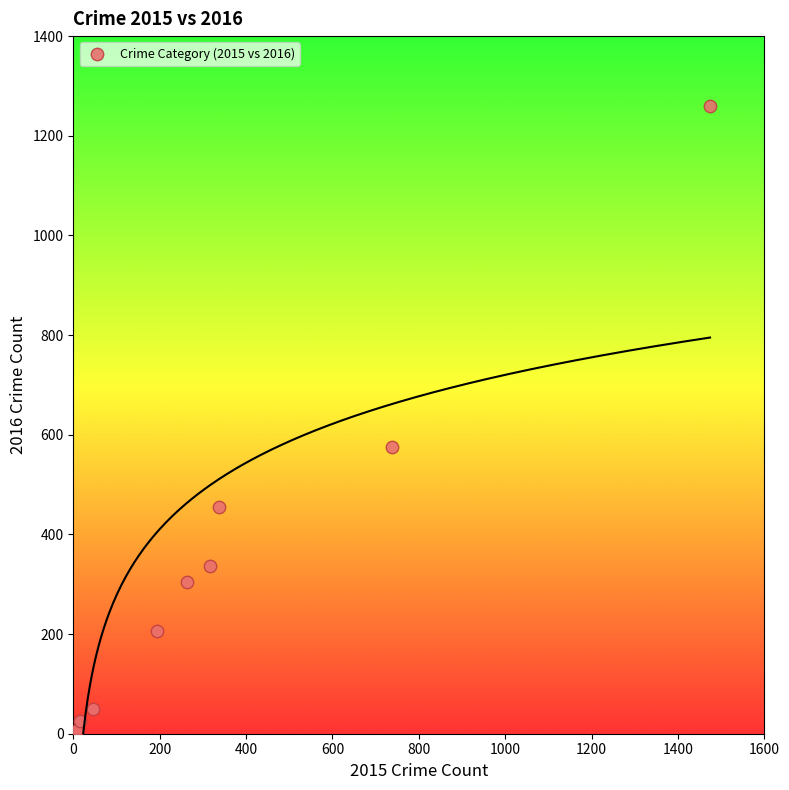

What is the range of X values (max minus min)?

1465